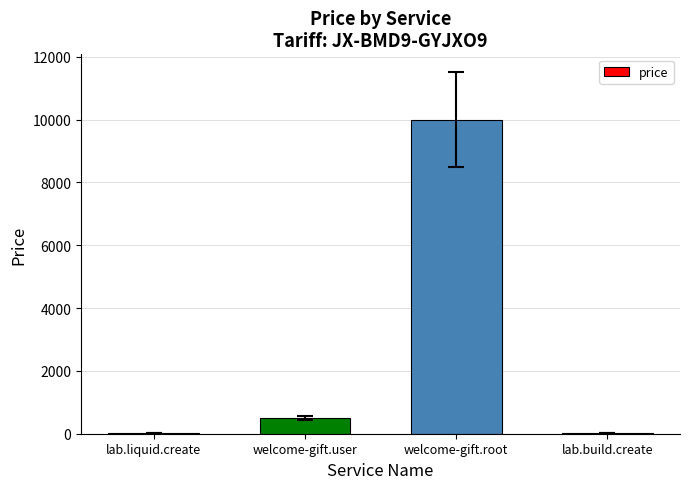

What is the maximum value shown in the chart?

10000